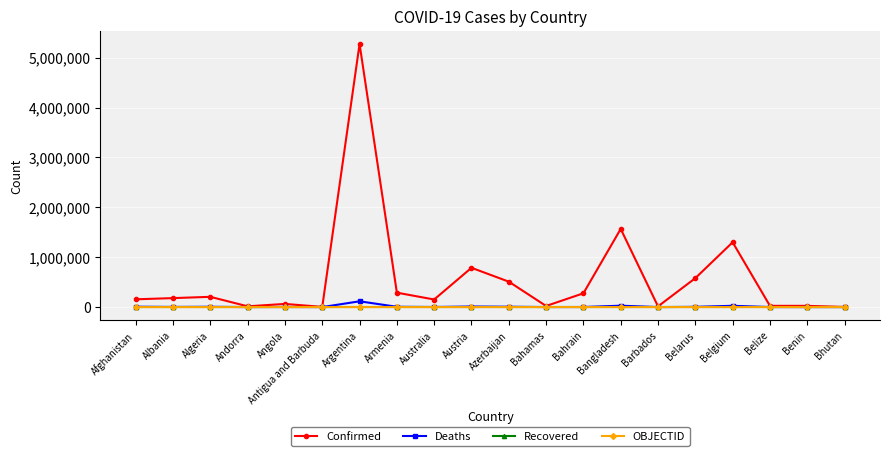

What is the total value across all series at Algeria?

211410